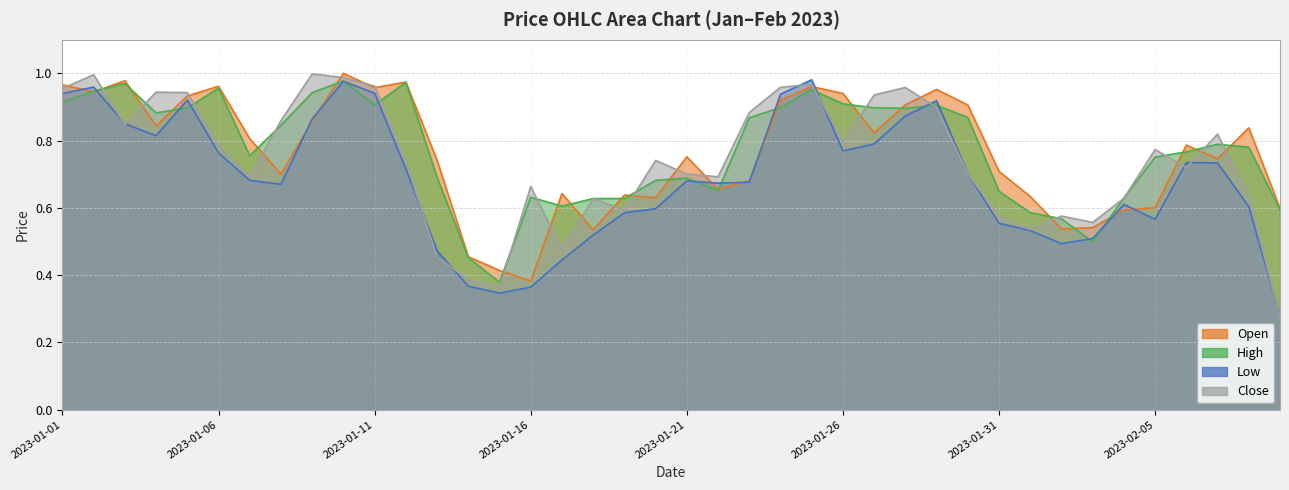

The Close series shows 0.6 at 2023-01-25. True or false?

False